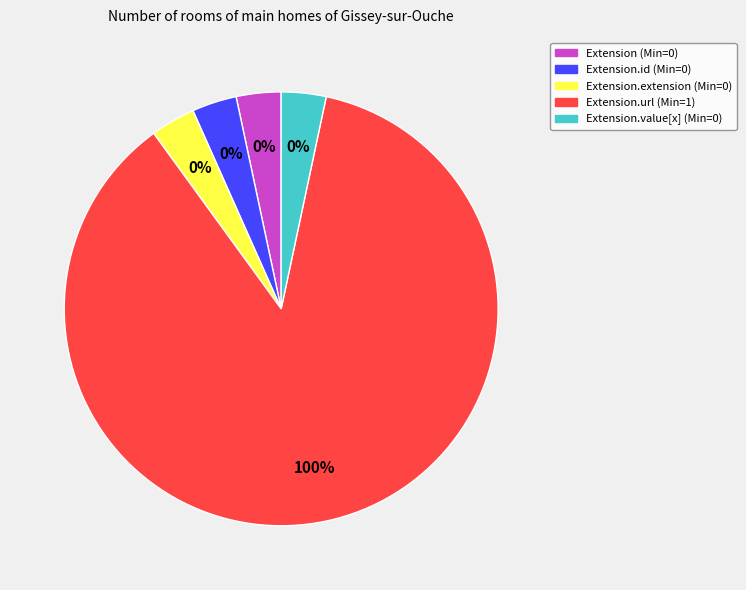

Which category has the smallest portion of the pie?

Extension